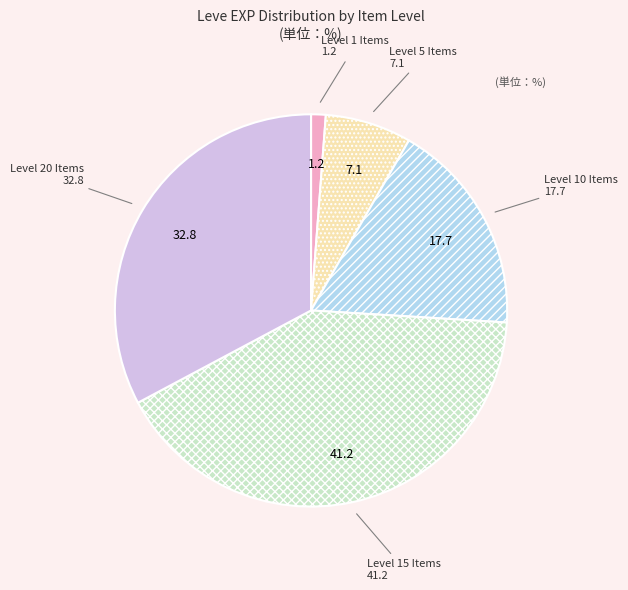

Which slice is the largest?

Level 15 Items